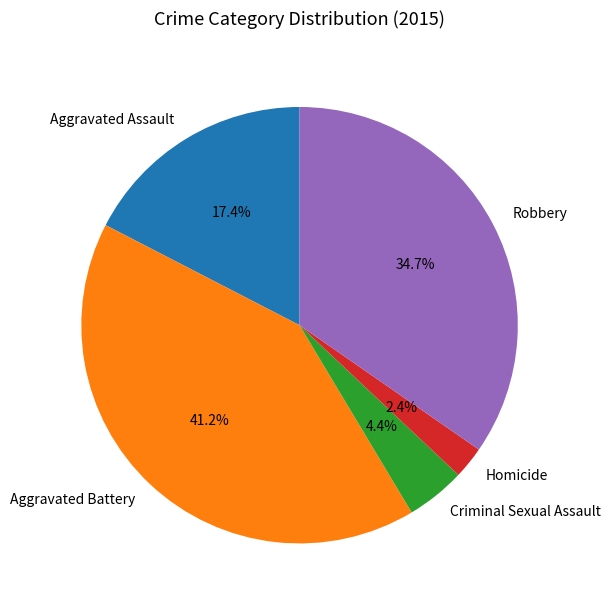

Is there a majority slice in this chart?

No